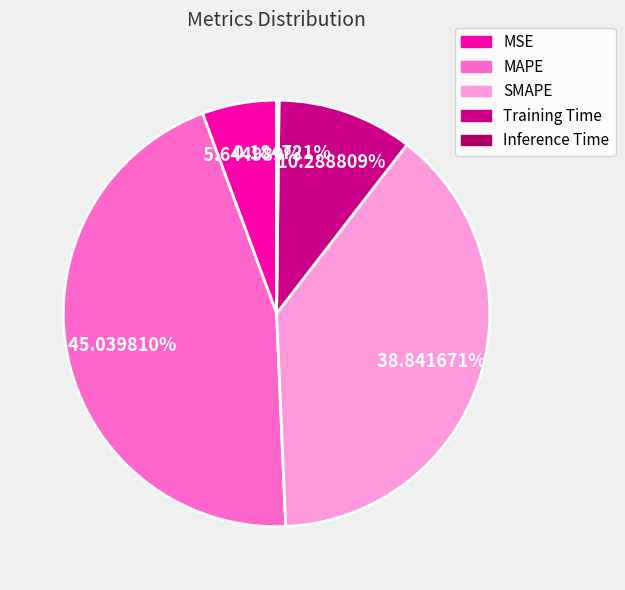

Is there any slice that represents more than half of the pie?

No